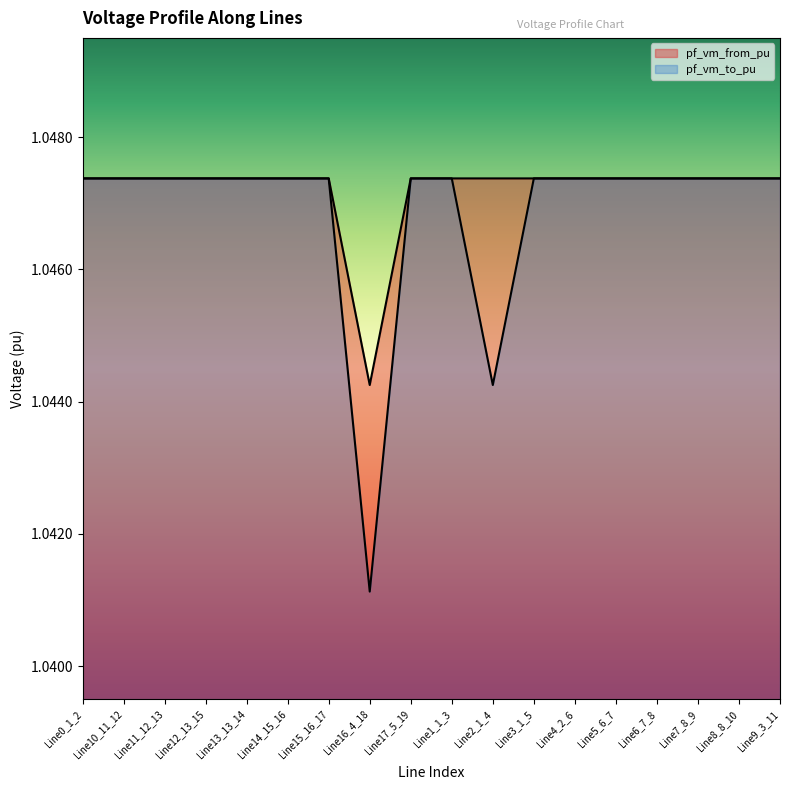

What position from the right is Line8_8_10?

2